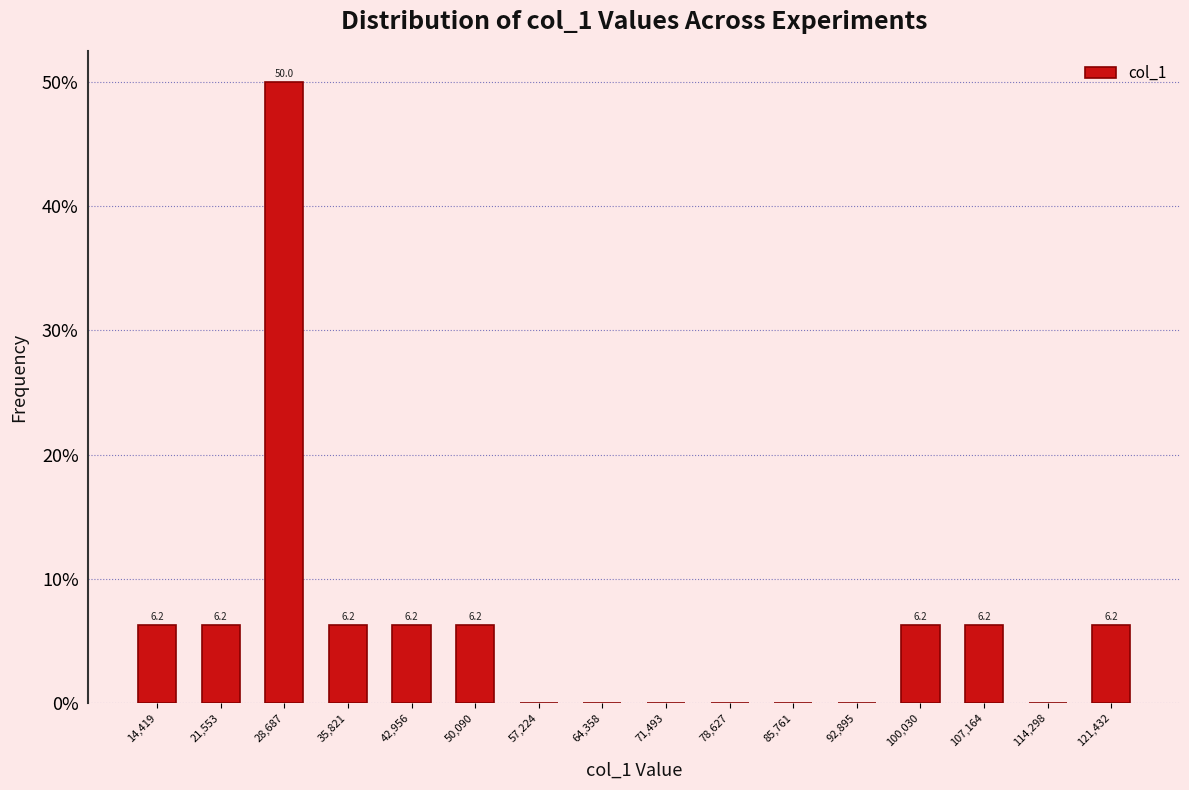

Over which range of the x-axis is the bar tallest?

25000 to 32000